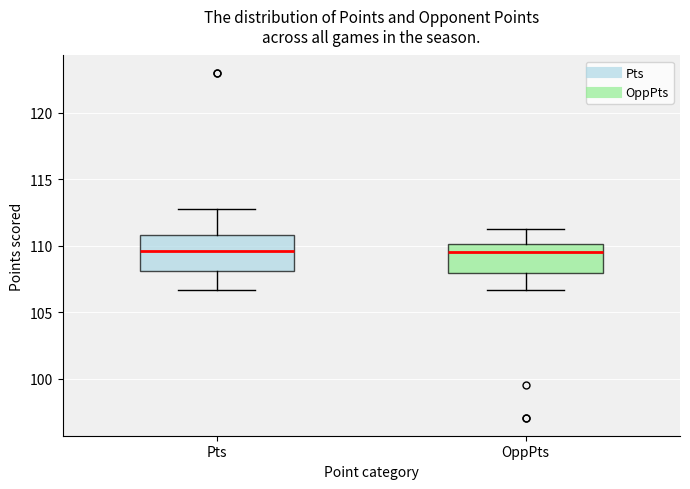

Reading left to right, read every box against the y-axis: the position of its median line, the range the box covers, and the ends of its whiskers. The values are not printed on the chart, so give them approximately, as read against the axis.

Pts: median 109.5, box 108.0 to 111.0, whiskers 106.5 to 113.0
OppPts: median 109.5, box 108.0 to 110.0, whiskers 106.5 to 111.5